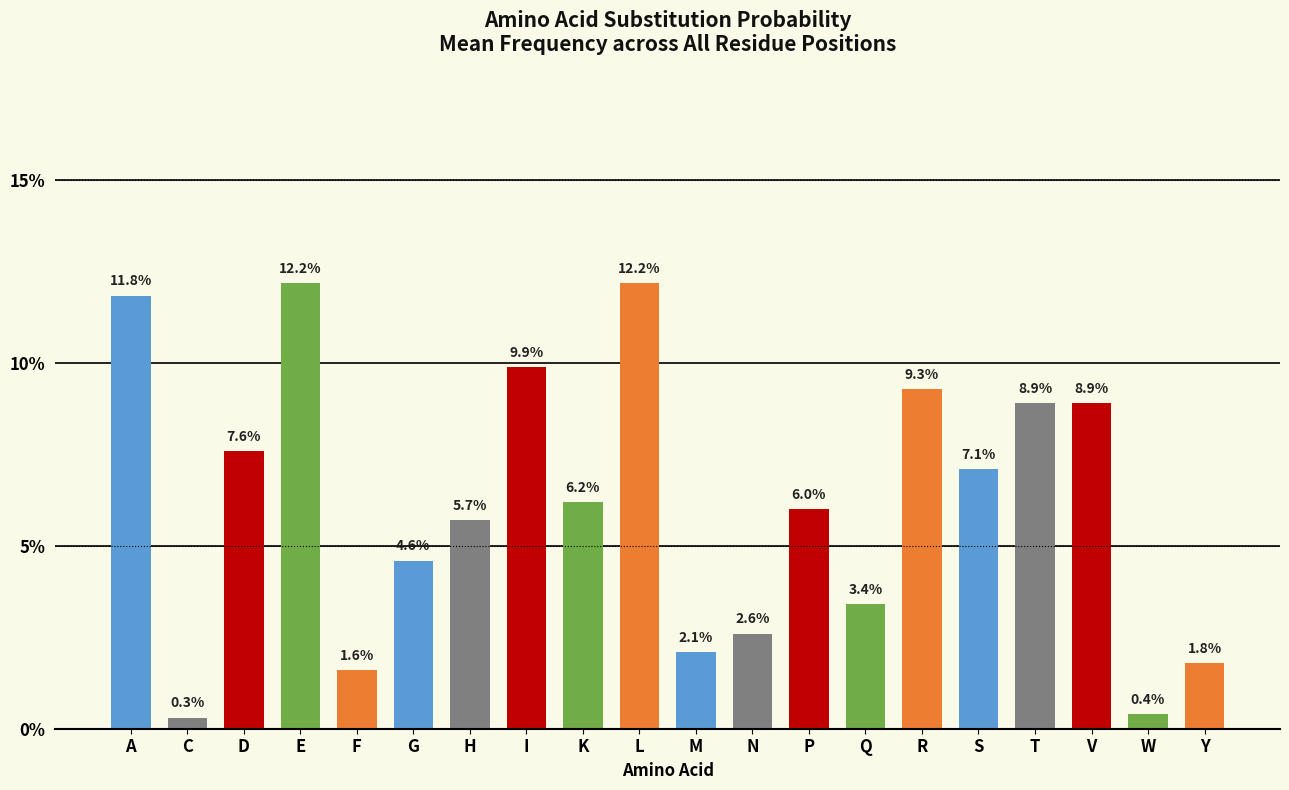

Are the bars grouped side by side (vs. stacked)?

No